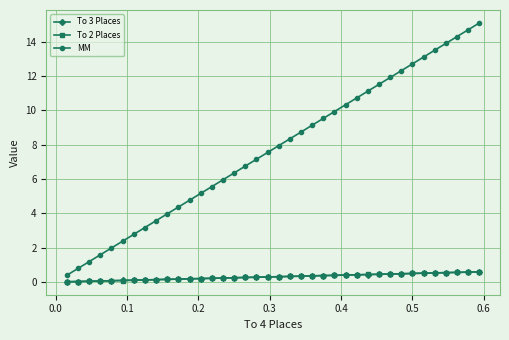

How many lines are shown in the chart?

3